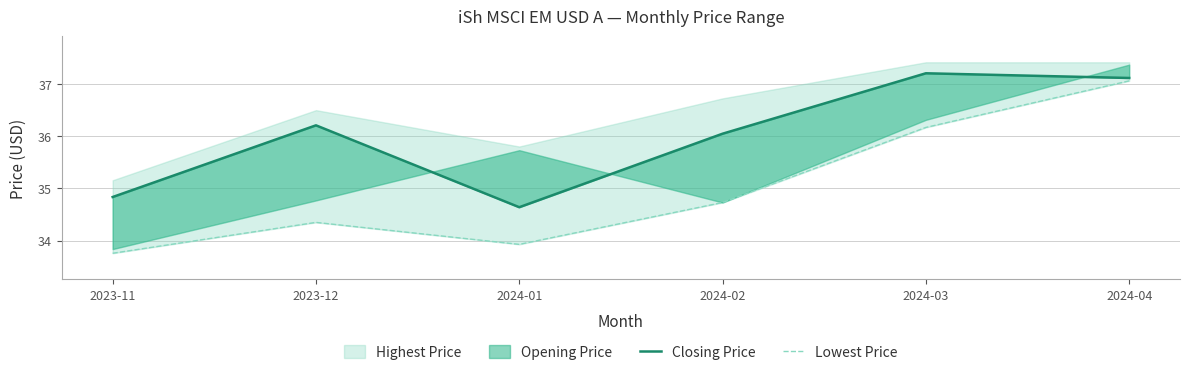

What is the maximum value for Closing Price?

37.2